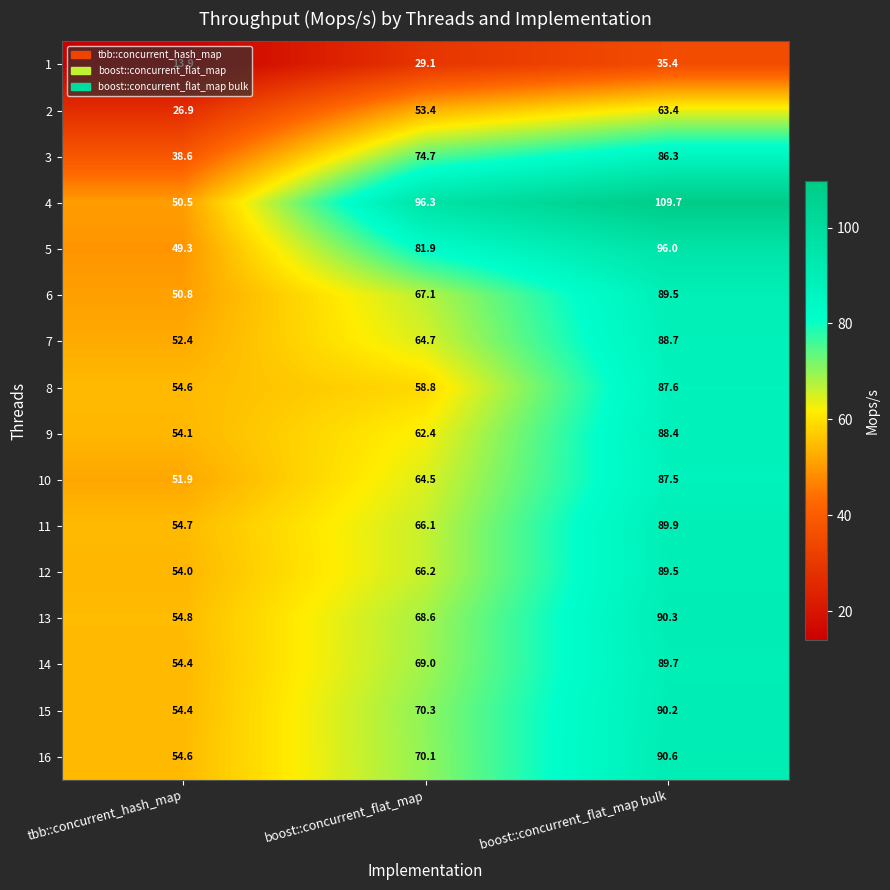

Which series has the widest spread of values?

4